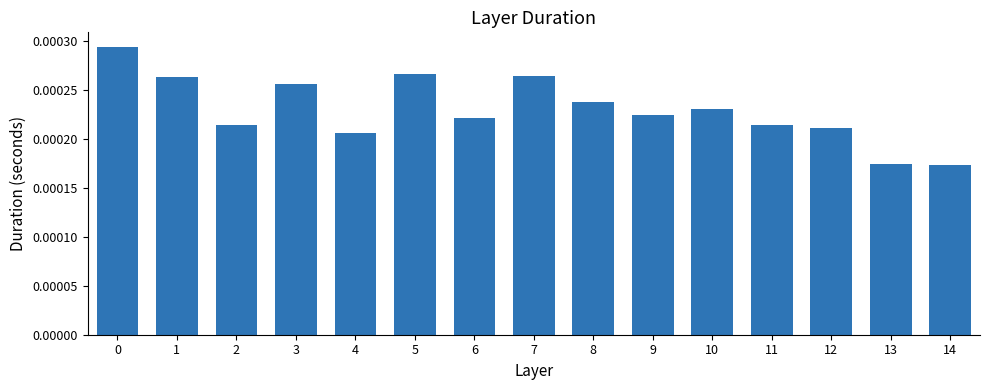

Does the chart contain any negative values?

No